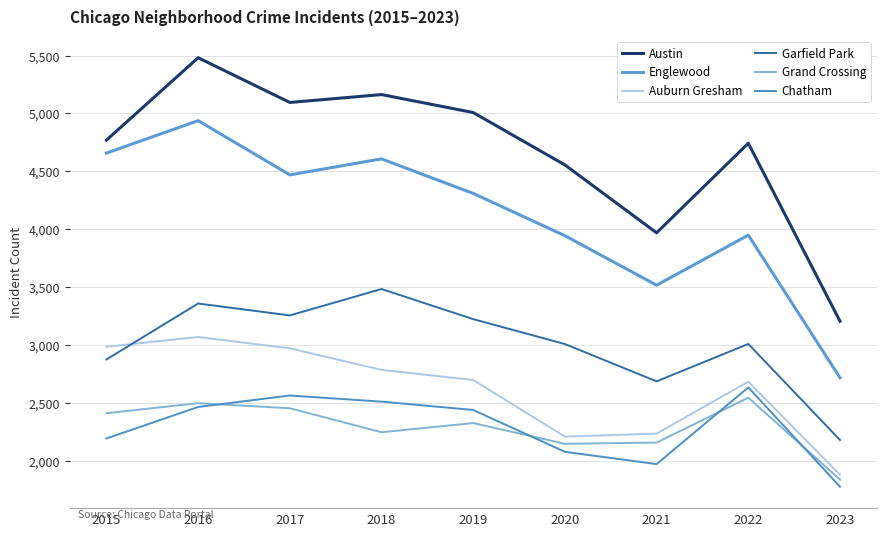

At which category does the chart reach its minimum across all series?

2023